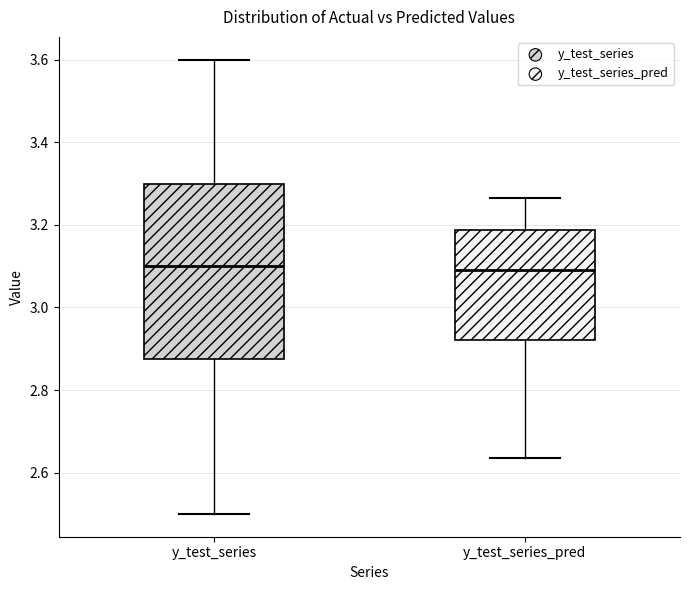

Which box is the tallest, from its lower edge to its upper edge?

y_test_series